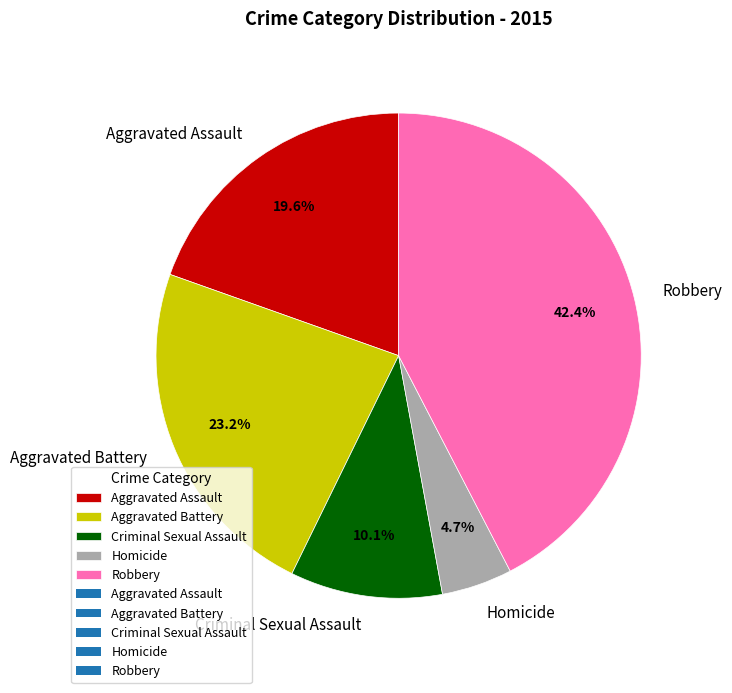

Which category has the smallest portion of the pie?

Homicide